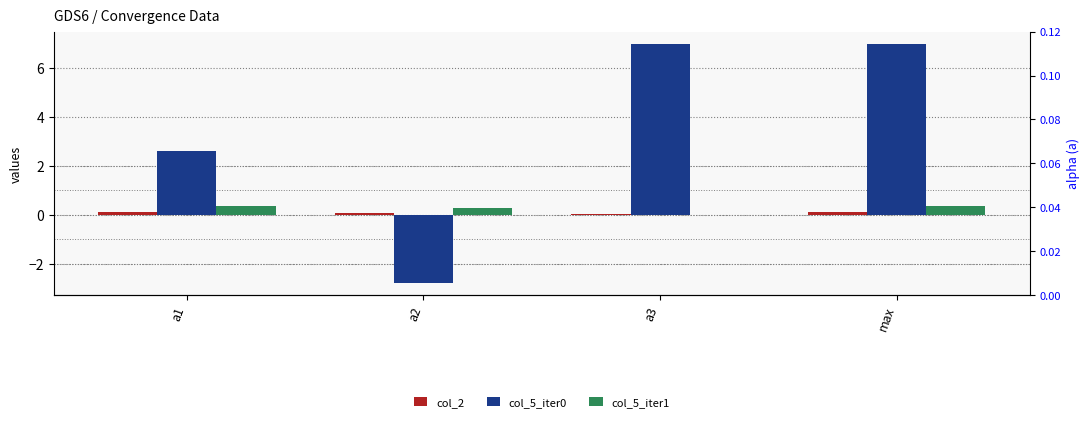

What is the highest value of the col_5_iter0 series?

7.0